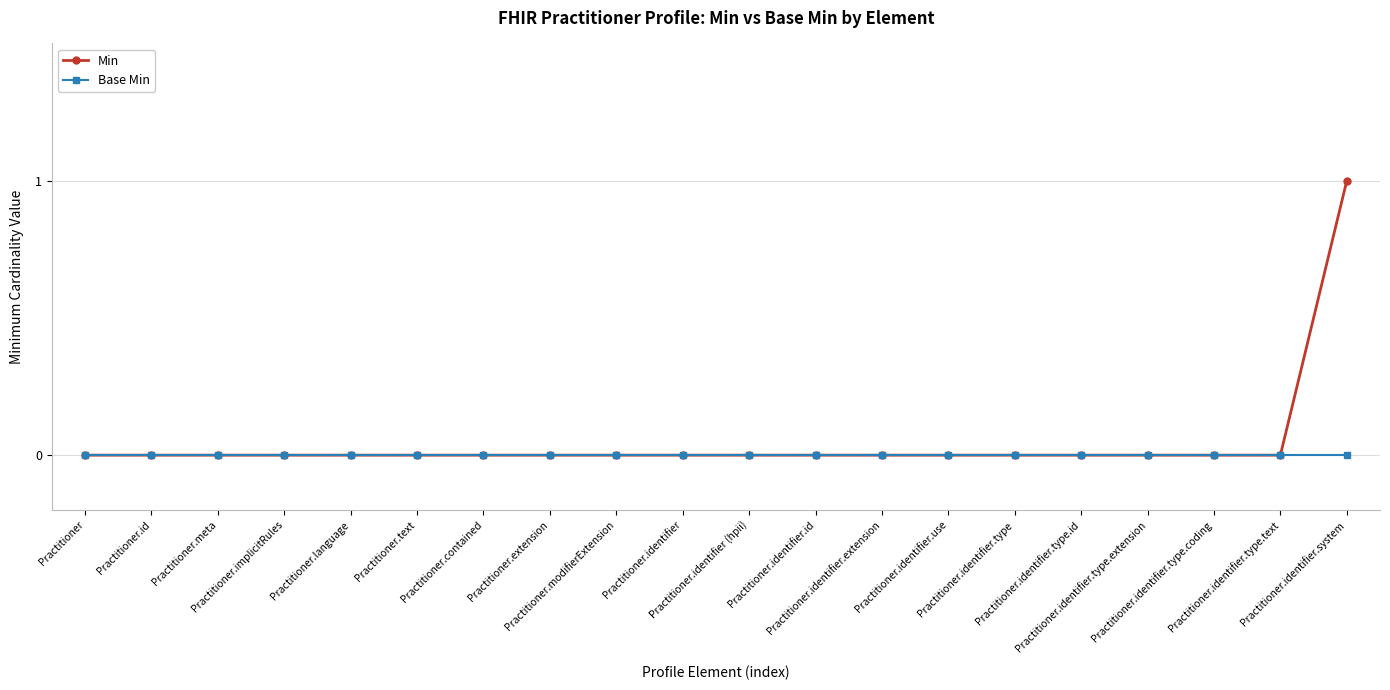

Is the value of Min at Practitioner.identifier.system greater than the value of Base Min at Practitioner.identifier.type.coding?

Yes